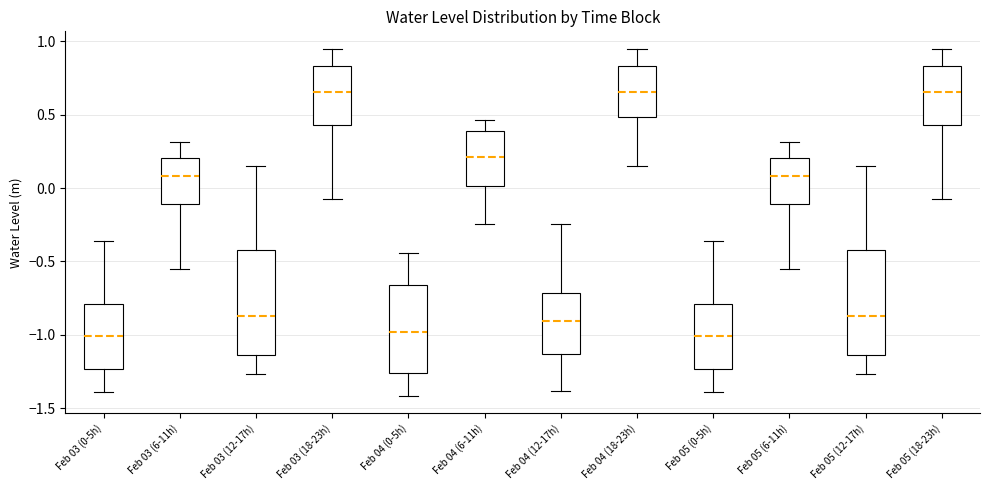

Reading left to right, read every box against the y-axis: the position of its median line, the range the box covers, and the ends of its whiskers. The values are not printed on the chart, so give them approximately, as read against the axis.

Feb 03 (0-5h): median -1.00, box -1.25 to -0.80, whiskers -1.40 to -0.35
Feb 03 (6-11h): median 0.10, box -0.10 to 0.20, whiskers -0.55 to 0.30
Feb 03 (12-17h): median -0.85, box -1.15 to -0.40, whiskers -1.25 to 0.15
Feb 03 (18-23h): median 0.65, box 0.45 to 0.85, whiskers -0.05 to 0.95
Feb 04 (0-5h): median -1.00, box -1.25 to -0.65, whiskers -1.40 to -0.45
Feb 04 (6-11h): median 0.20, box 0.00 to 0.40, whiskers -0.25 to 0.45
Feb 04 (12-17h): median -0.90, box -1.15 to -0.70, whiskers -1.40 to -0.25
Feb 04 (18-23h): median 0.65, box 0.50 to 0.85, whiskers 0.15 to 0.95
Feb 05 (0-5h): median -1.00, box -1.25 to -0.80, whiskers -1.40 to -0.35
Feb 05 (6-11h): median 0.10, box -0.10 to 0.20, whiskers -0.55 to 0.30
Feb 05 (12-17h): median -0.85, box -1.15 to -0.40, whiskers -1.25 to 0.15
Feb 05 (18-23h): median 0.65, box 0.45 to 0.85, whiskers -0.05 to 0.95